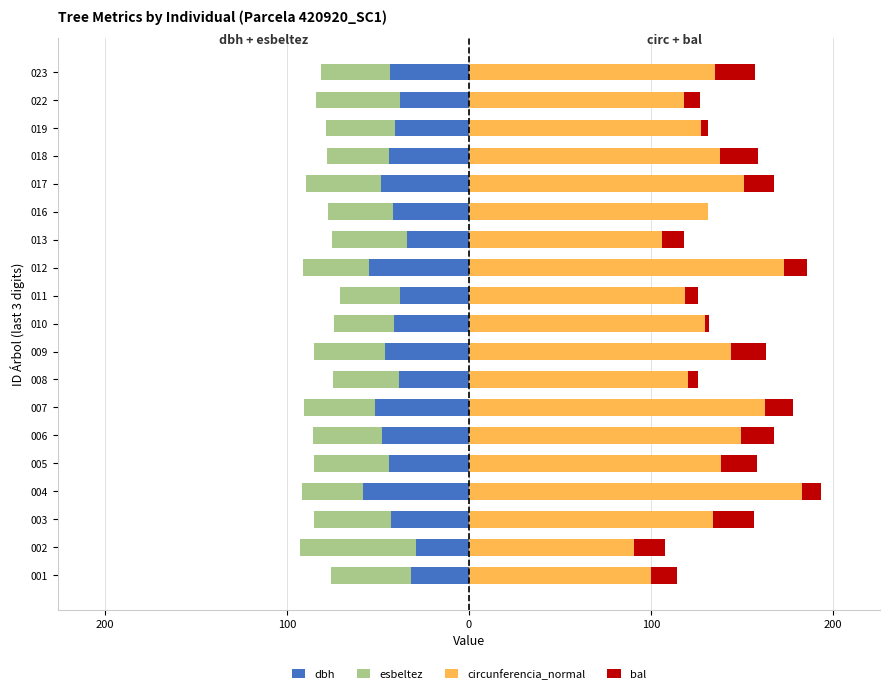

Is the value of dbh at 200 greater than the value of esbeltez at 17?

Yes